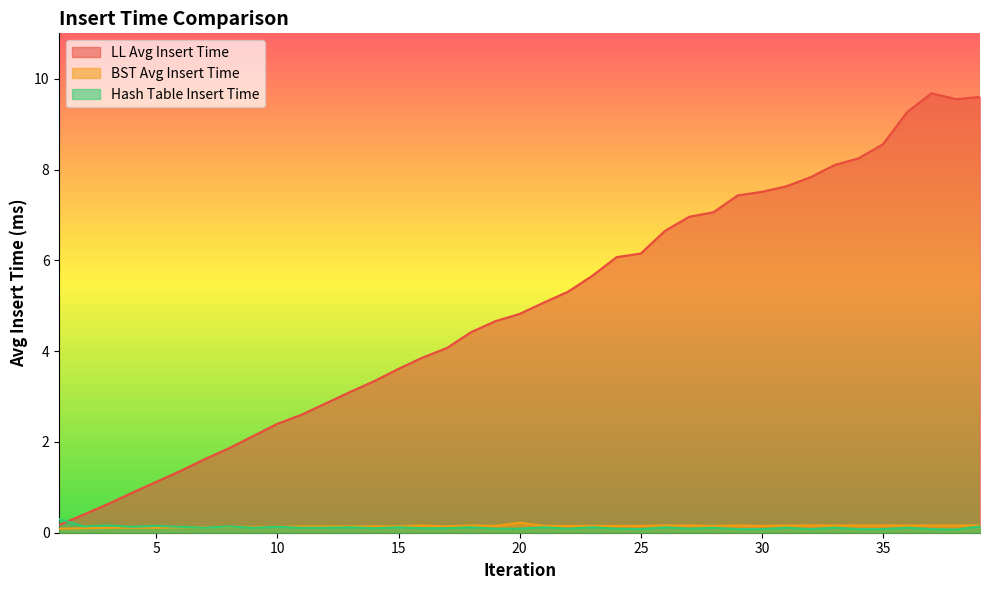

At 35, list the series in order from smallest to largest.

Hash Table Insert Time, BST Avg Insert Time, LL Avg Insert Time